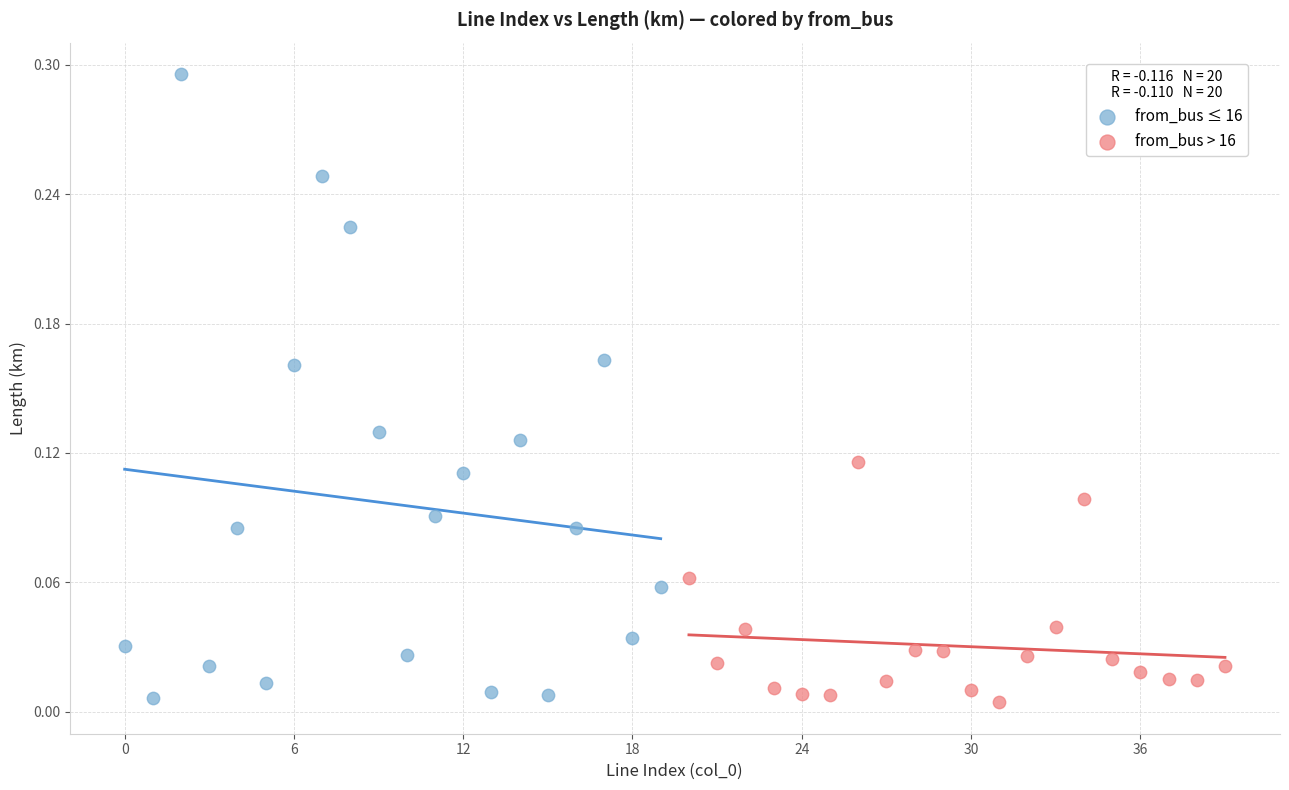

Which series contains the highest Y value?

from_bus ≤ 16